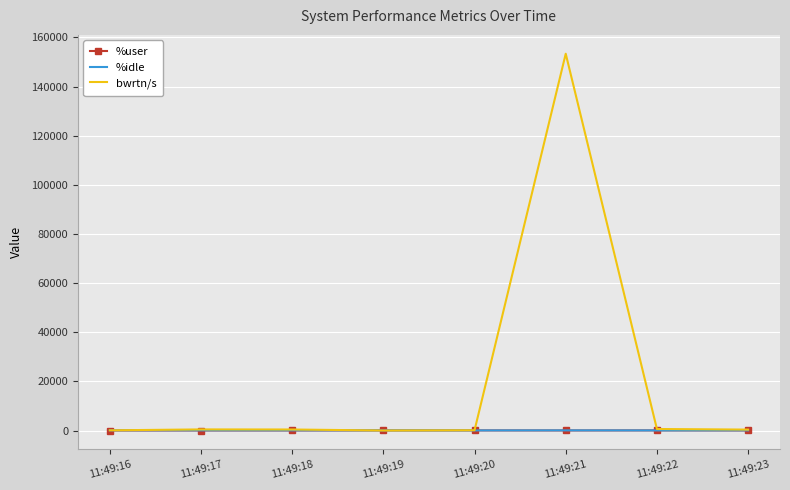

Which series has the widest spread of values?

bwrtn/s